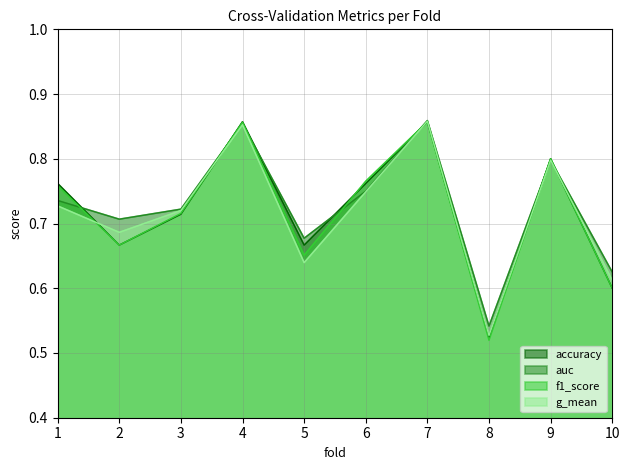

Between which two adjacent categories do f1_score and auc first intersect?

1 and 2